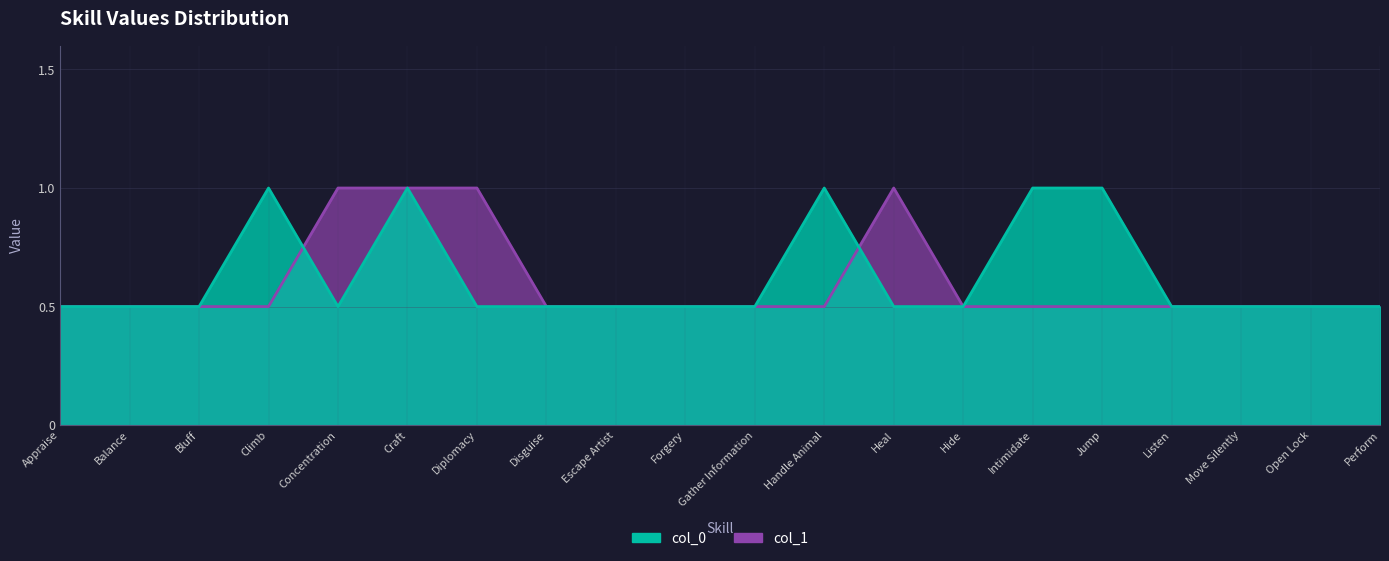

What is the difference between the highest and lowest values at Jump?

0.5